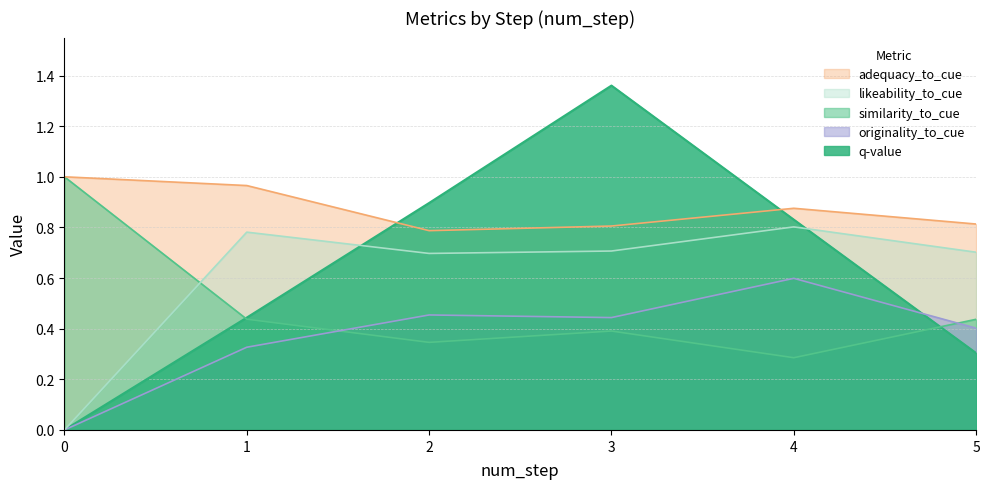

The likeability_to_cue series shows 0.8 at 1. True or false?

True